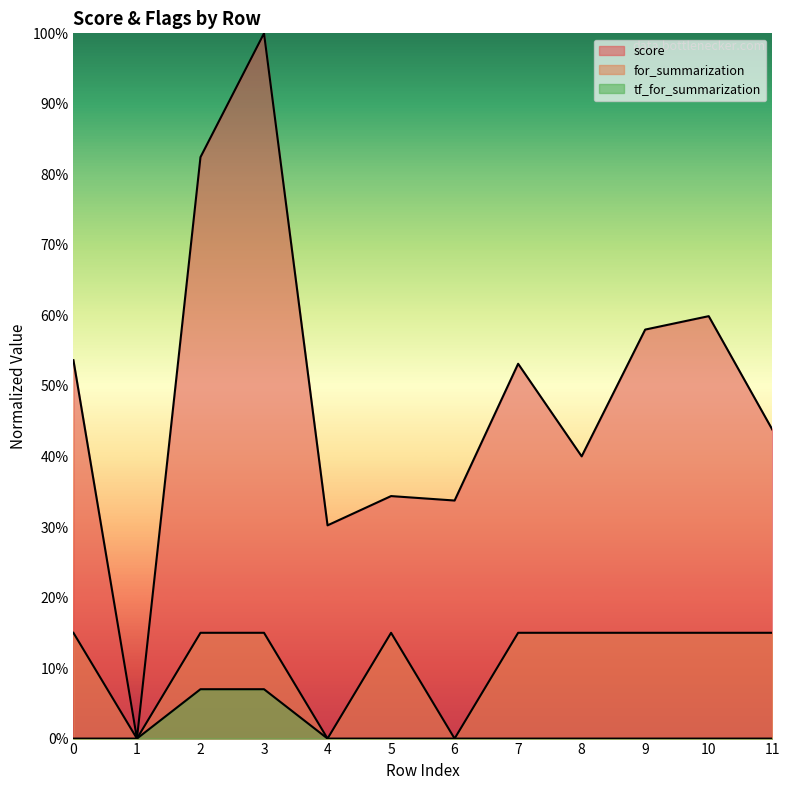

How many positive values does the tf_for_summarization series have?

2